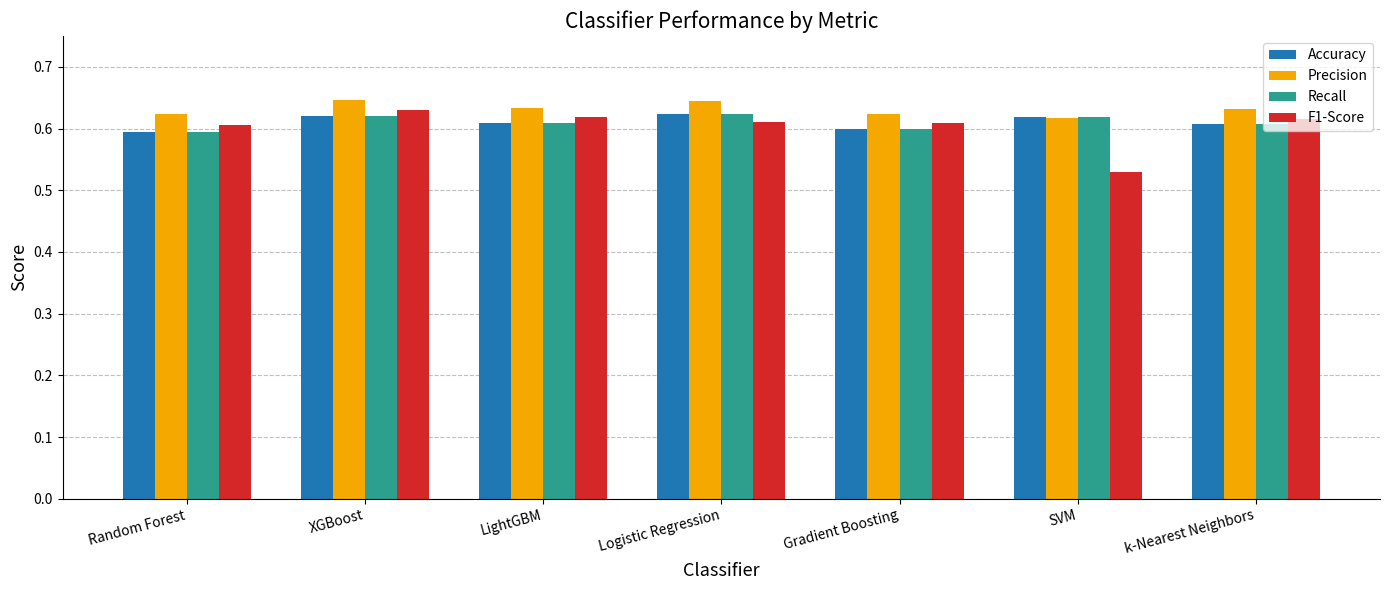

How many F1-Score values are between 0 and 1?

7